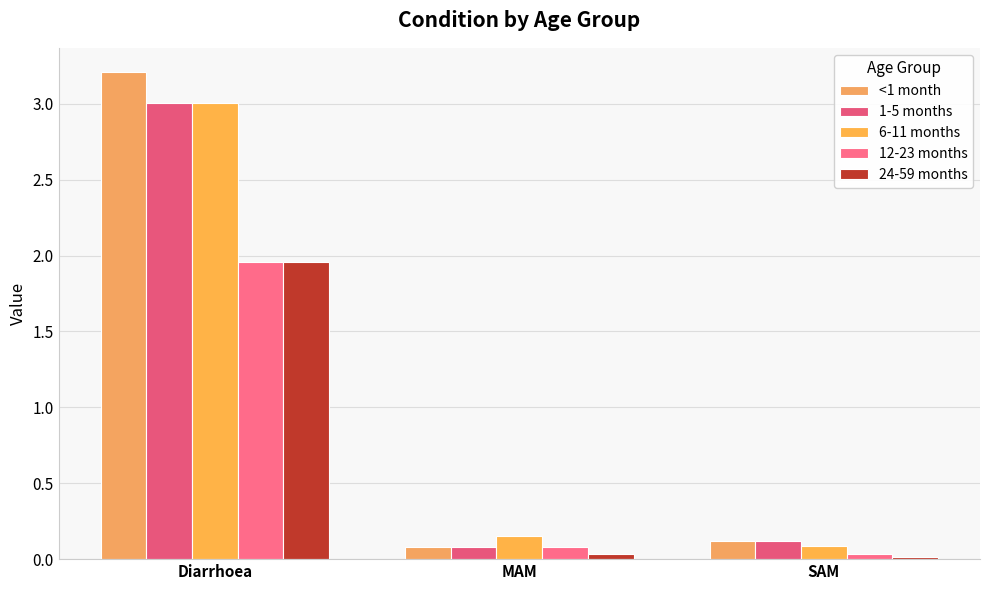

How many groups of bars are there?

3